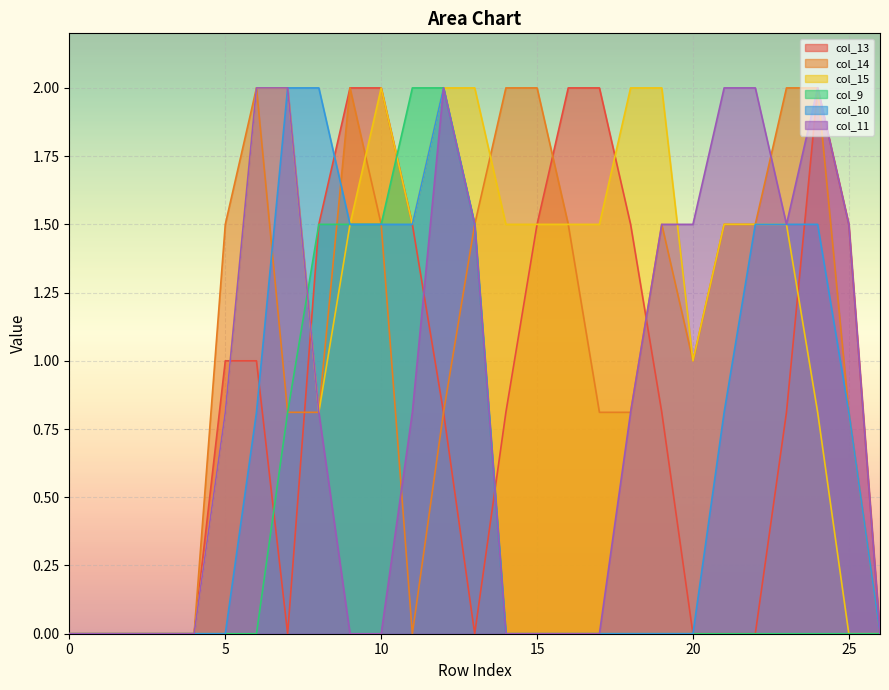

Which has a higher value, 17 or 19?

17